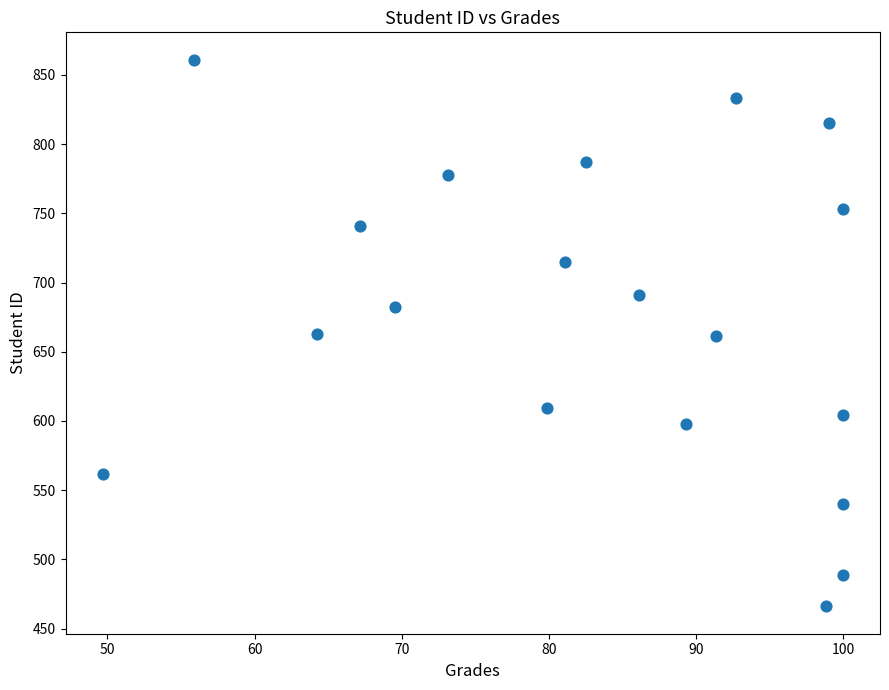

What is the range of Y values (max minus min)?

395